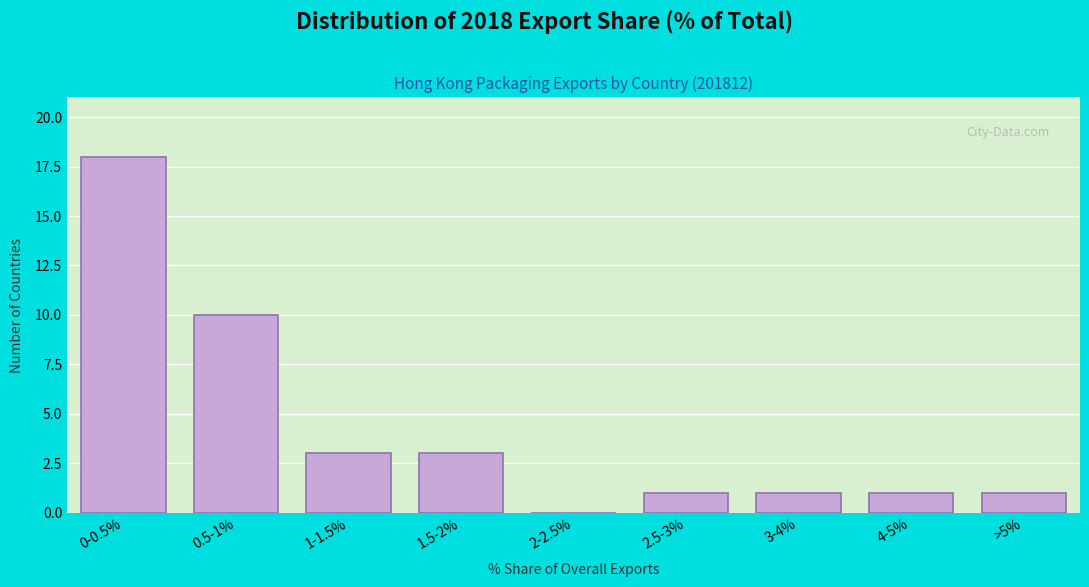

Reading left to right, what are all the values shown in this chart?

0-0.5%=18	0.5-1%=10	1-1.5%=3	1.5-2%=3	2-2.5%=0	2.5-3%=1	3-4%=1	4-5%=1	>5%=1